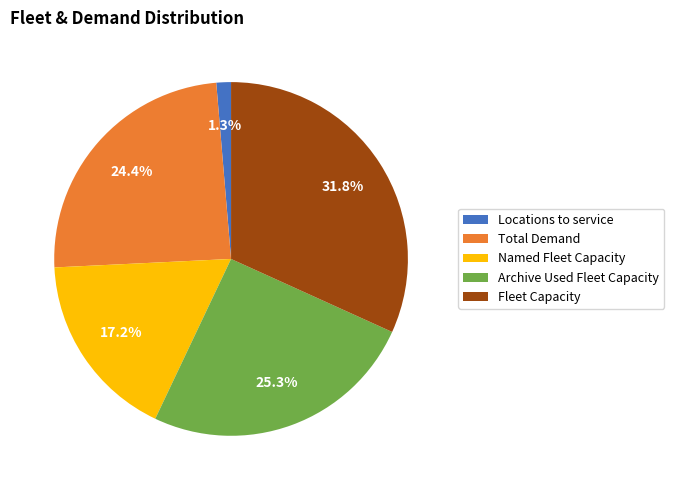

How many segments does this pie chart have?

5